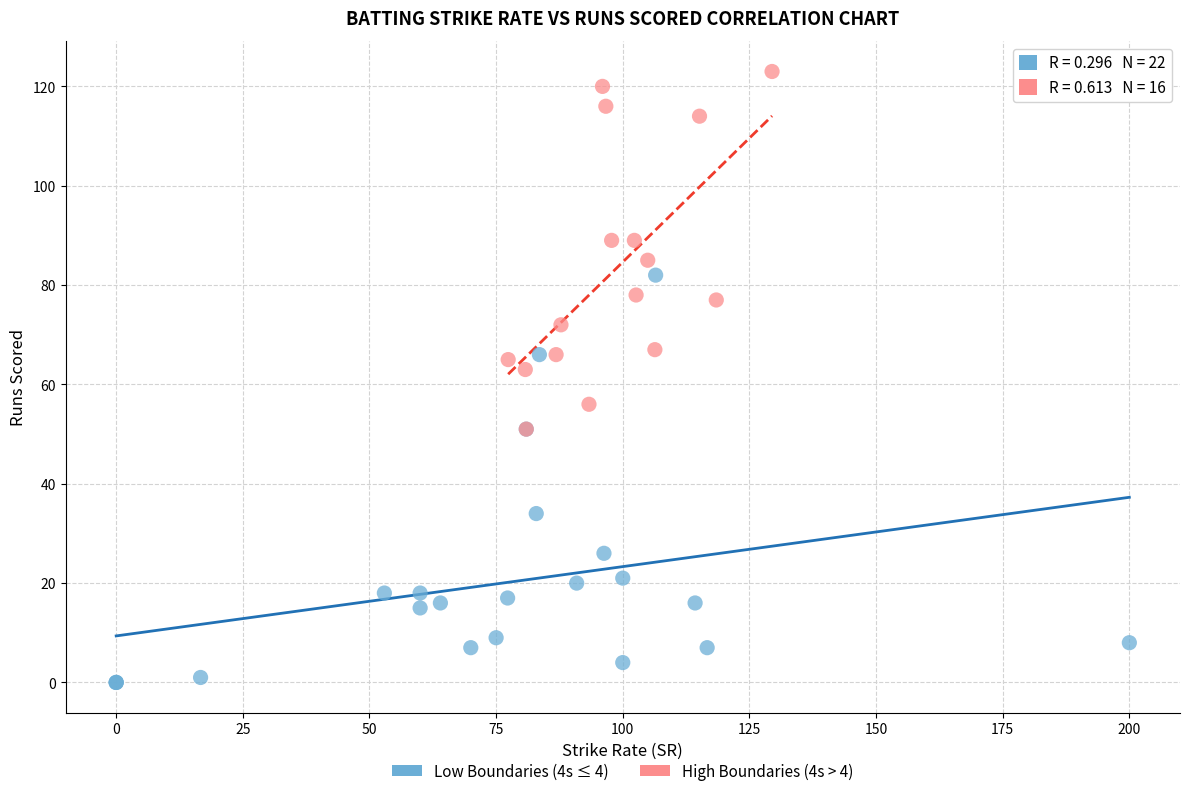

Which series reaches the minimum Y coordinate?

Low Boundaries (4s ≤ 4)